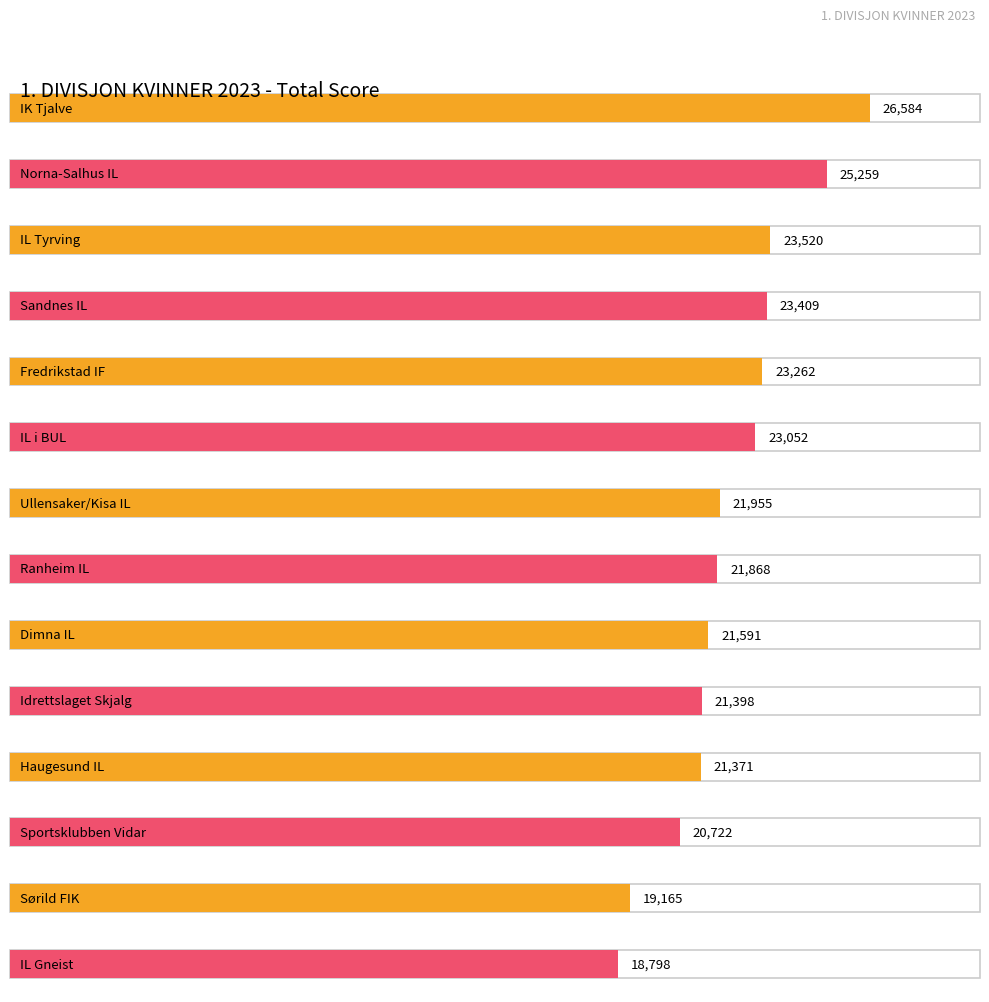

Does the chart contain stacked bars?

No